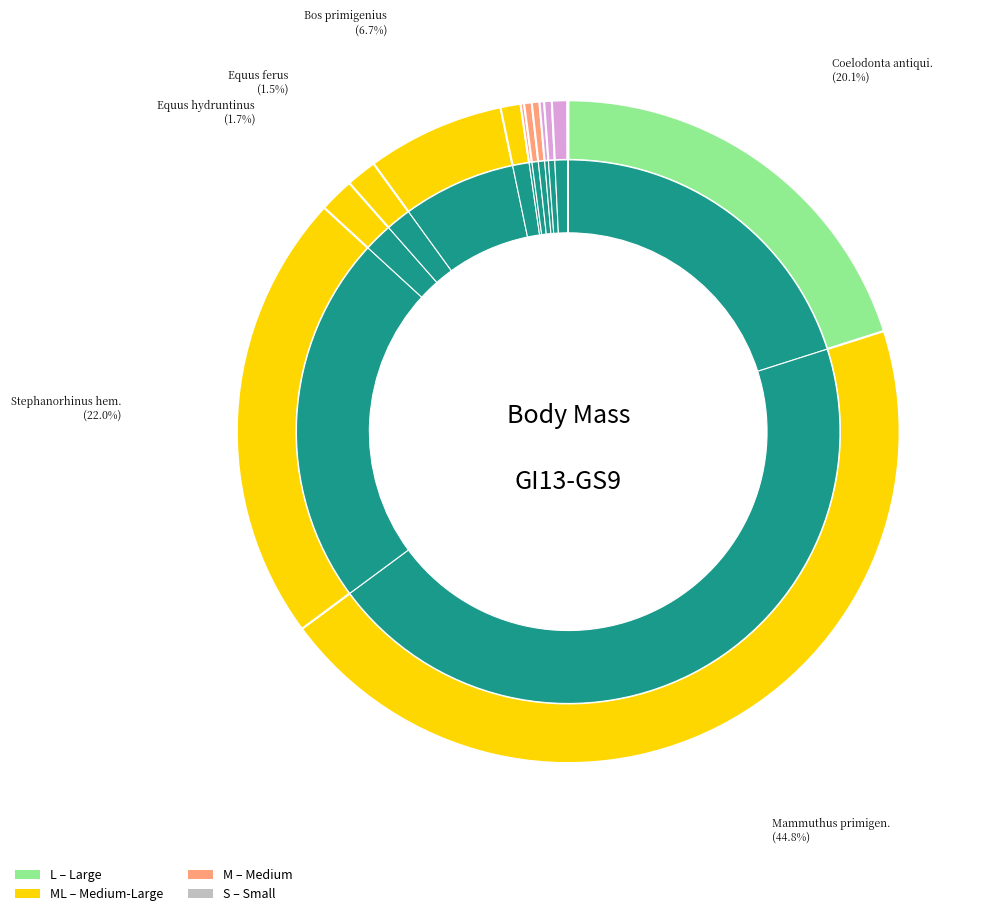

Which has a higher value, Capra pyrenaica or Rupicapra pyrenaica?

Capra pyrenaica